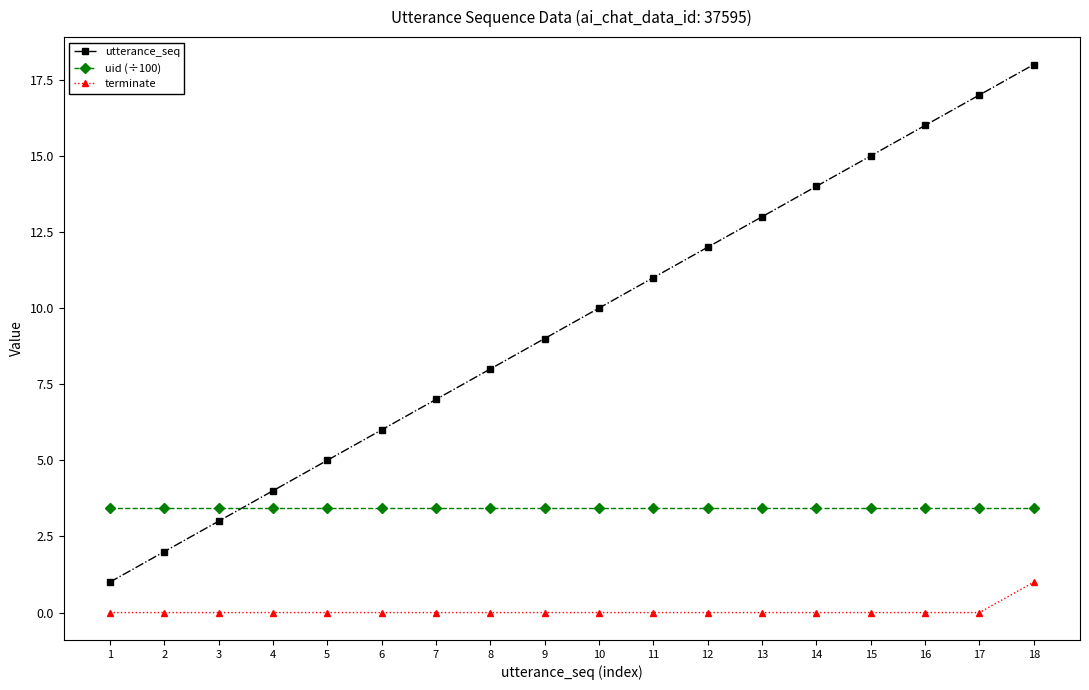

Which series has the largest total across all categories?

utterance_seq